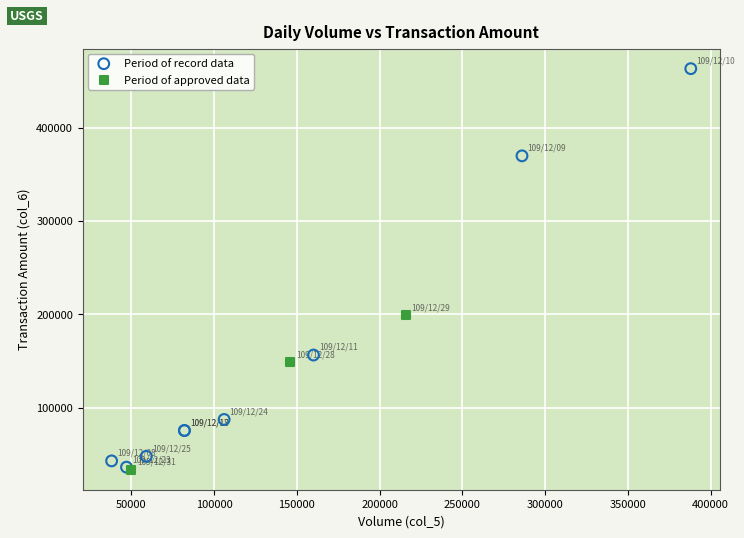

Which series contains the highest Y value?

Period of record data